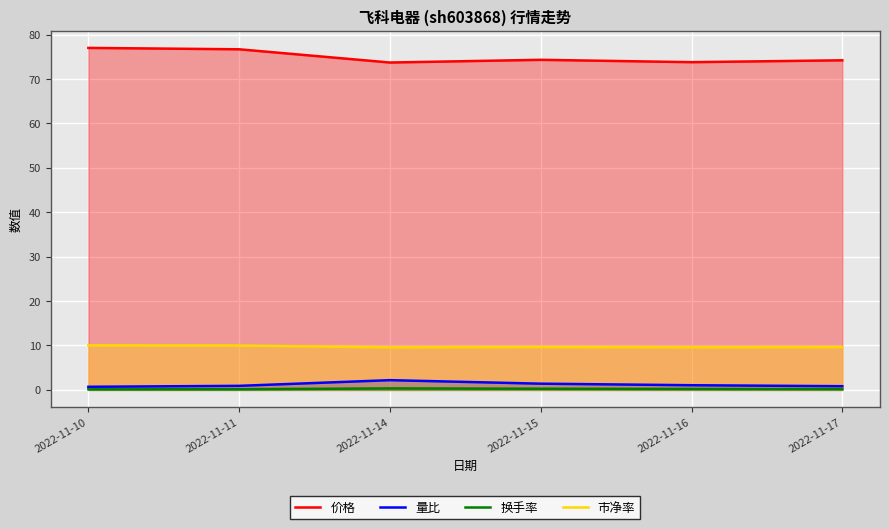

How many distinct data groups are displayed?

4